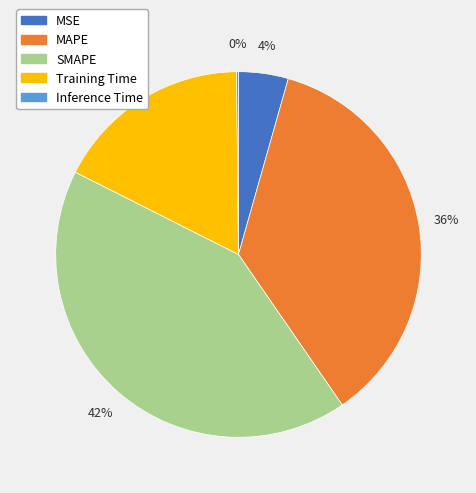

Does MSE represent more than half of the total?

No